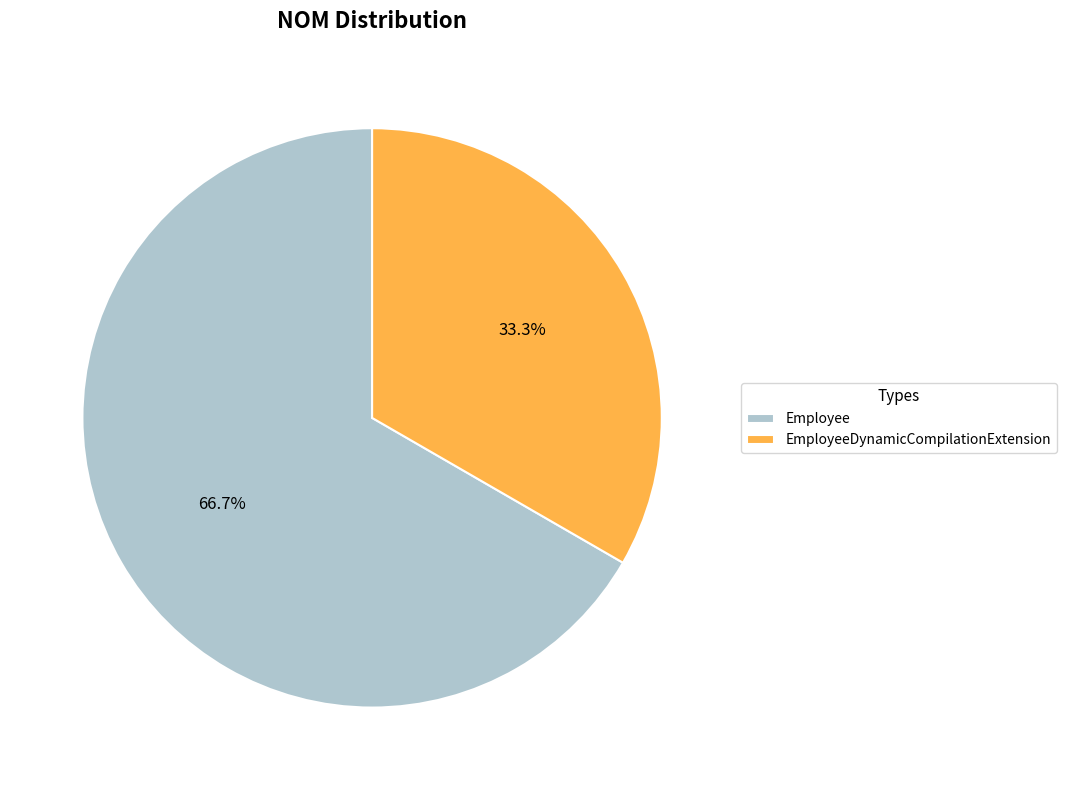

Rank the categories by value from highest to lowest.

Employee, EmployeeDynamicCompilationExtension